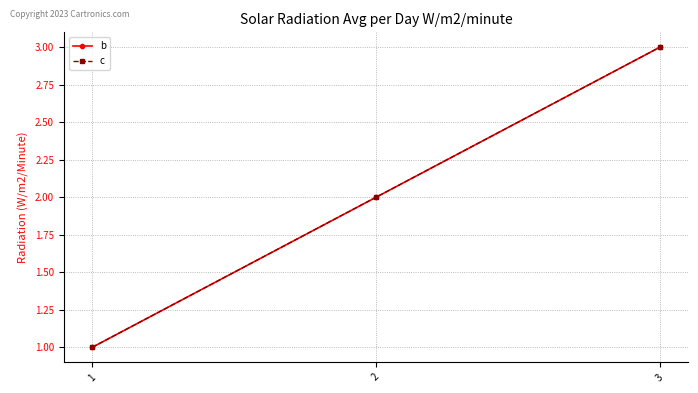

Is this an area chart (filled region under the line)?

No